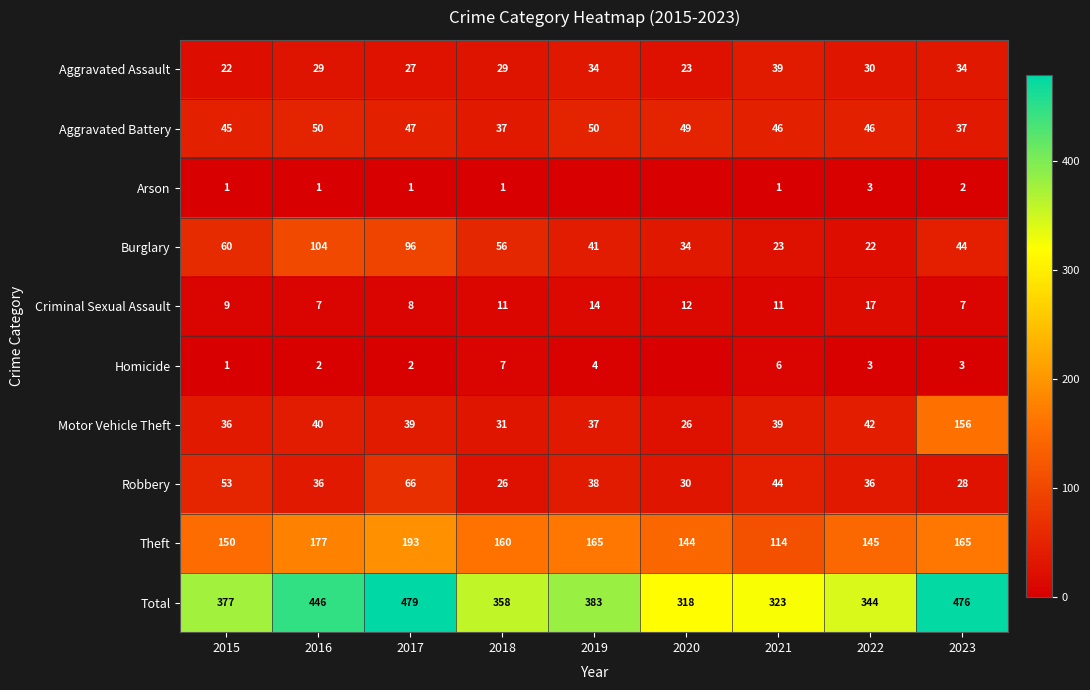

Is the value of Motor Vehicle Theft at 2017 greater than the value of Aggravated Assault at 2023?

Yes